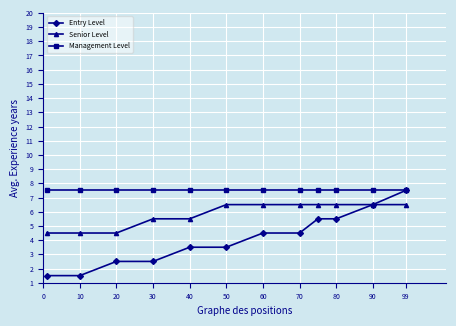

True or false: Management Level and Senior Level cross at least once.

False